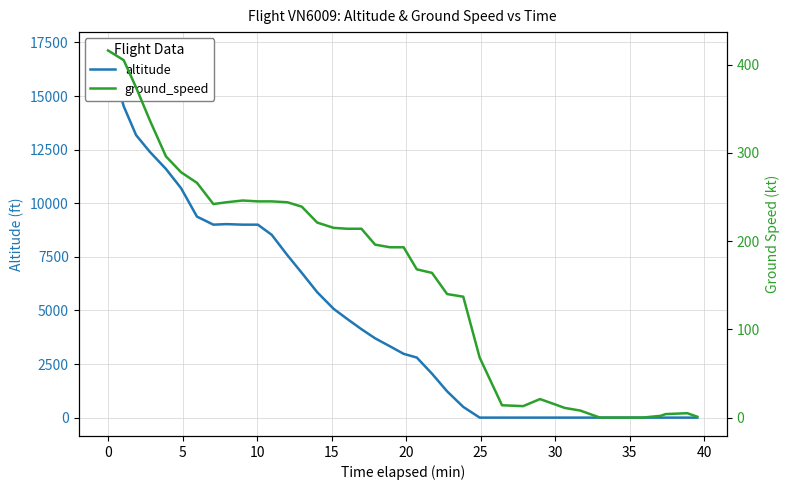

After their last crossing, which series has the higher values: altitude or ground_speed?

ground_speed